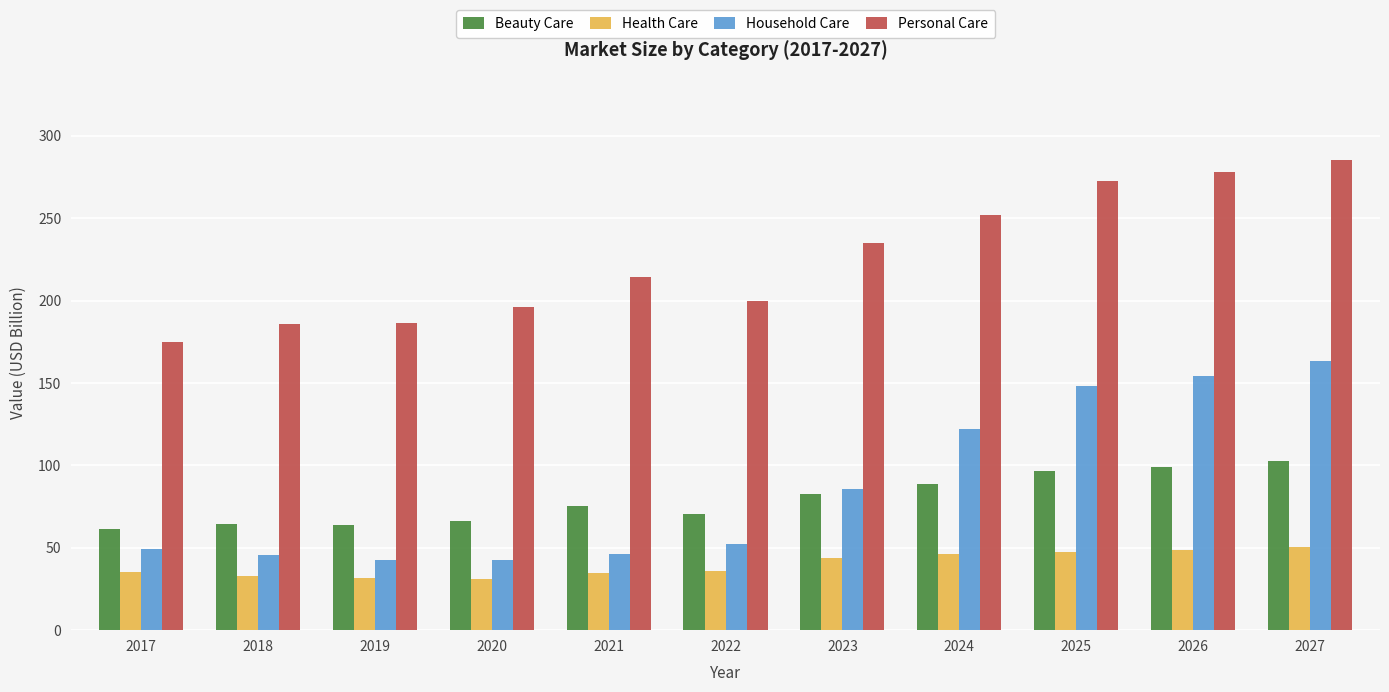

Does the chart contain any negative values?

No